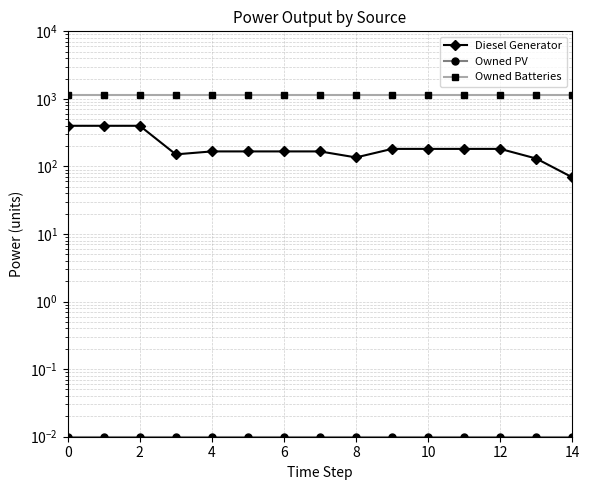

True or false: Owned Batteries and Owned PV cross at least once.

False